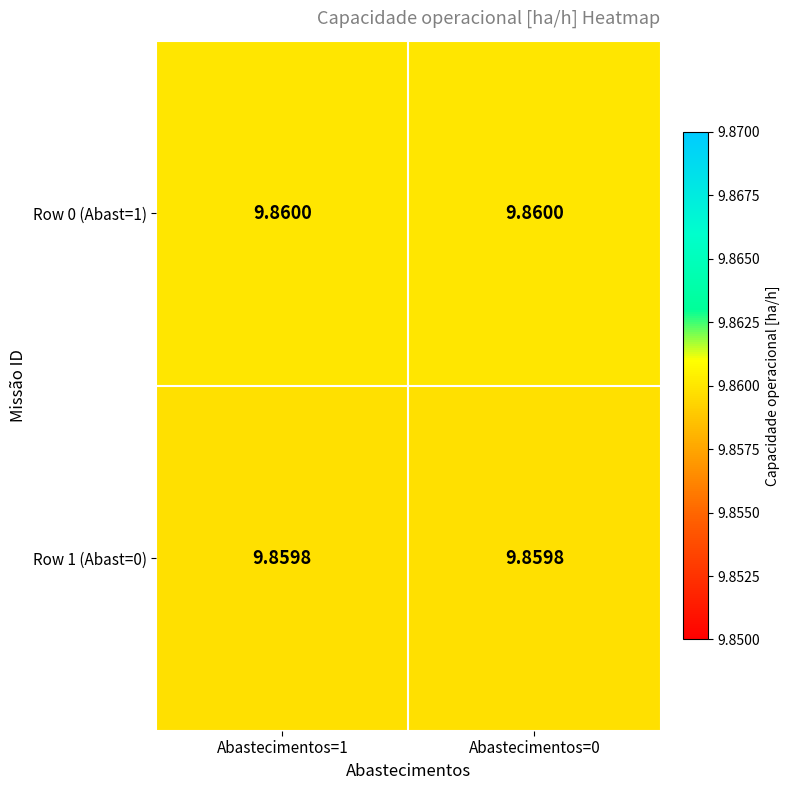

Is the value of Row 1 (Abast=0) at Abastecimentos=1 greater than the value of Row 0 (Abast=1) at Abastecimentos=1?

No